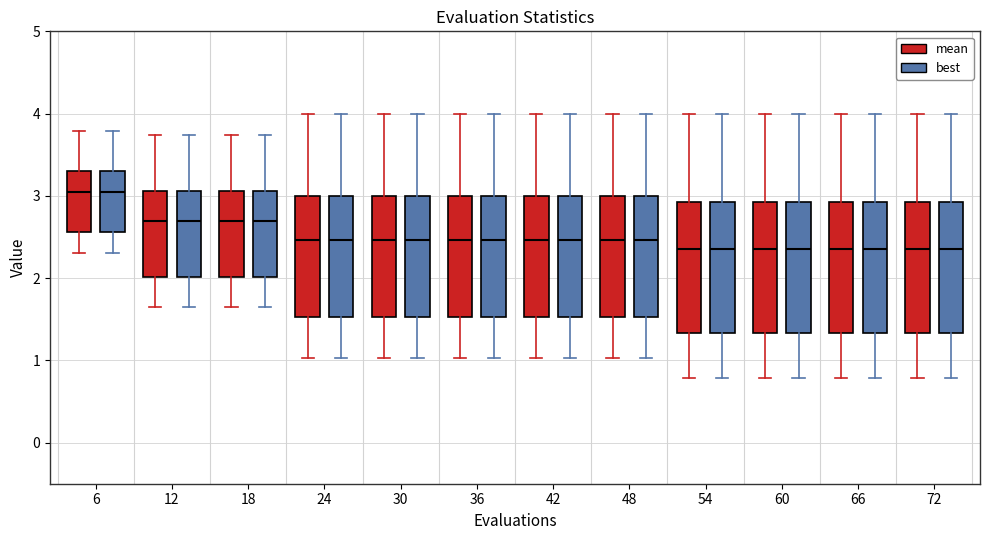

Reading left to right, read every box against the y-axis: the position of its median line, the range the box covers, and the ends of its whiskers. The values are not printed on the chart, so give them approximately, as read against the axis.

6 (mean): median 3.0, box 2.6 to 3.3, whiskers 2.3 to 3.8
6 (best): median 3.0, box 2.6 to 3.3, whiskers 2.3 to 3.8
12 (mean): median 2.7, box 2.0 to 3.1, whiskers 1.7 to 3.7
12 (best): median 2.7, box 2.0 to 3.1, whiskers 1.7 to 3.7
18 (mean): median 2.7, box 2.0 to 3.1, whiskers 1.7 to 3.7
18 (best): median 2.7, box 2.0 to 3.1, whiskers 1.7 to 3.7
24 (mean): median 2.5, box 1.5 to 3.0, whiskers 1.0 to 4.0
24 (best): median 2.5, box 1.5 to 3.0, whiskers 1.0 to 4.0
30 (mean): median 2.5, box 1.5 to 3.0, whiskers 1.0 to 4.0
30 (best): median 2.5, box 1.5 to 3.0, whiskers 1.0 to 4.0
36 (mean): median 2.5, box 1.5 to 3.0, whiskers 1.0 to 4.0
36 (best): median 2.5, box 1.5 to 3.0, whiskers 1.0 to 4.0
42 (mean): median 2.5, box 1.5 to 3.0, whiskers 1.0 to 4.0
42 (best): median 2.5, box 1.5 to 3.0, whiskers 1.0 to 4.0
48 (mean): median 2.5, box 1.5 to 3.0, whiskers 1.0 to 4.0
48 (best): median 2.5, box 1.5 to 3.0, whiskers 1.0 to 4.0
54 (mean): median 2.4, box 1.3 to 2.9, whiskers 0.8 to 4.0
54 (best): median 2.4, box 1.3 to 2.9, whiskers 0.8 to 4.0
60 (mean): median 2.4, box 1.3 to 2.9, whiskers 0.8 to 4.0
60 (best): median 2.4, box 1.3 to 2.9, whiskers 0.8 to 4.0
66 (mean): median 2.4, box 1.3 to 2.9, whiskers 0.8 to 4.0
66 (best): median 2.4, box 1.3 to 2.9, whiskers 0.8 to 4.0
72 (mean): median 2.4, box 1.3 to 2.9, whiskers 0.8 to 4.0
72 (best): median 2.4, box 1.3 to 2.9, whiskers 0.8 to 4.0